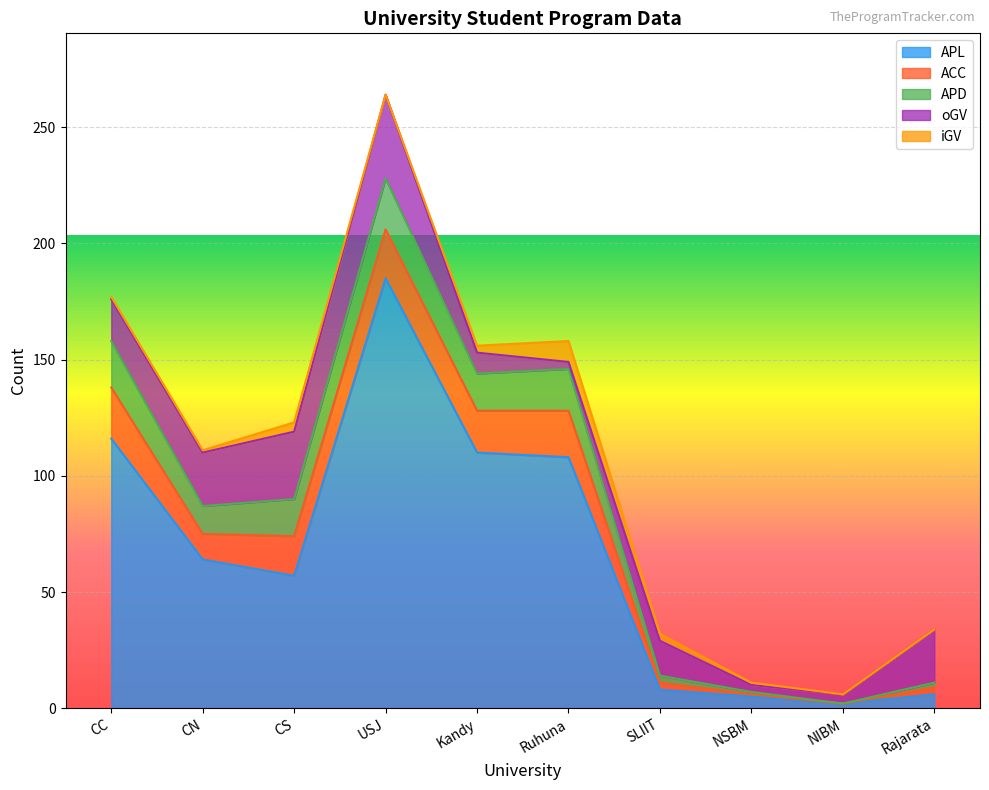

True or false: iGV and ACC intersect in this chart.

False